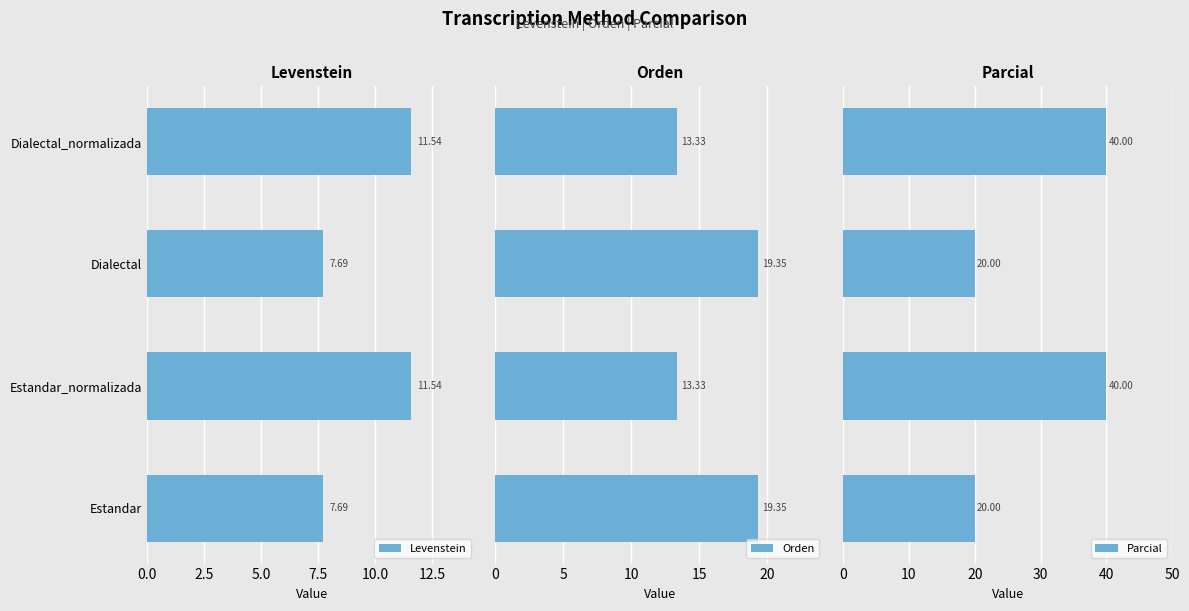

How many data points does each series have?

4